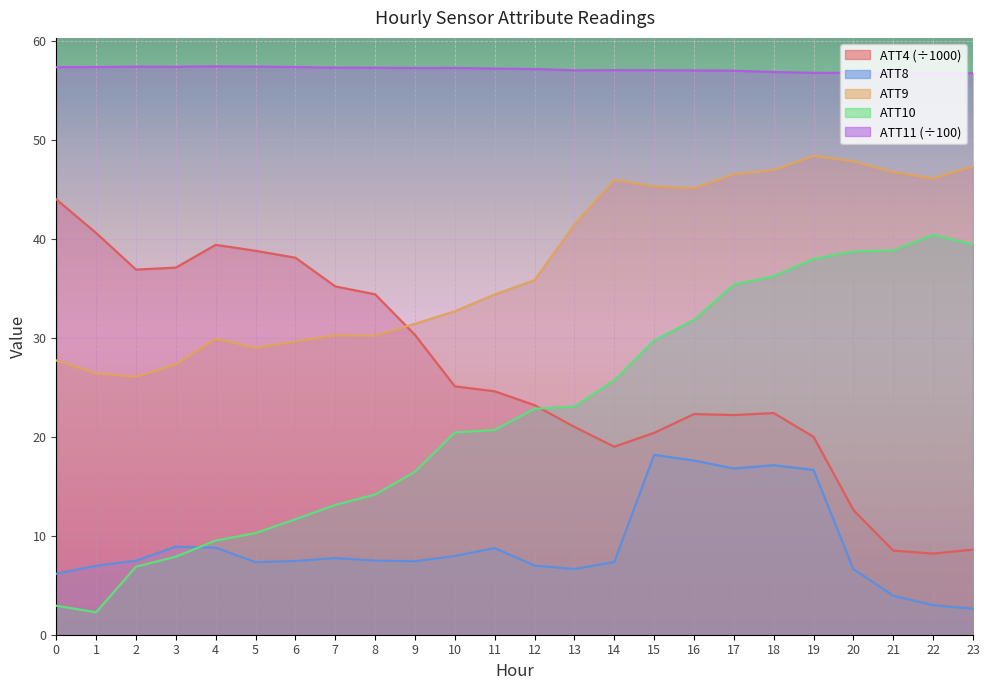

Rank the series at 5 from highest to lowest value.

ATT11, ATT4, ATT9, ATT10, ATT8